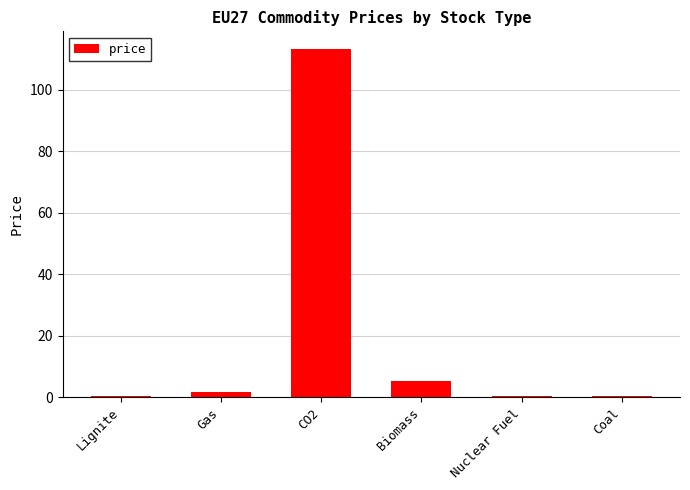

What is the label of the 2nd bar from the left?

Gas